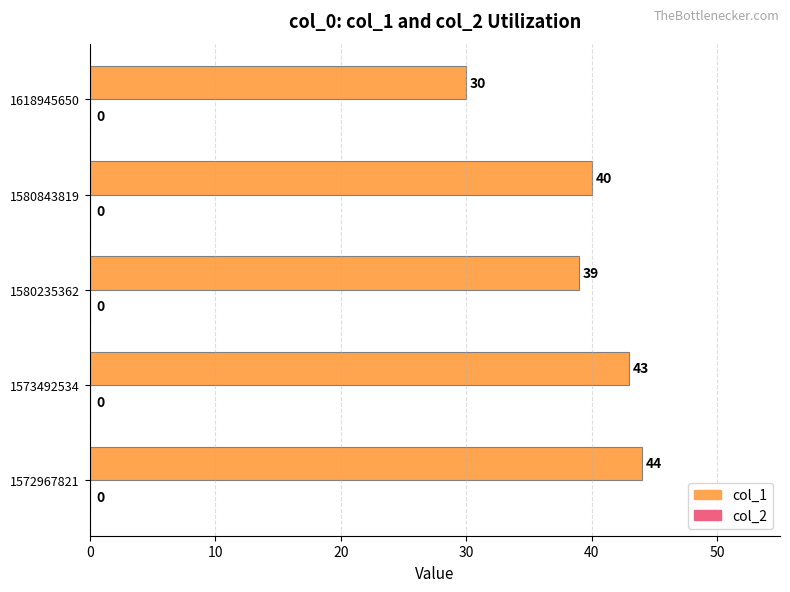

At which label is the value closest to 37?

1580235362